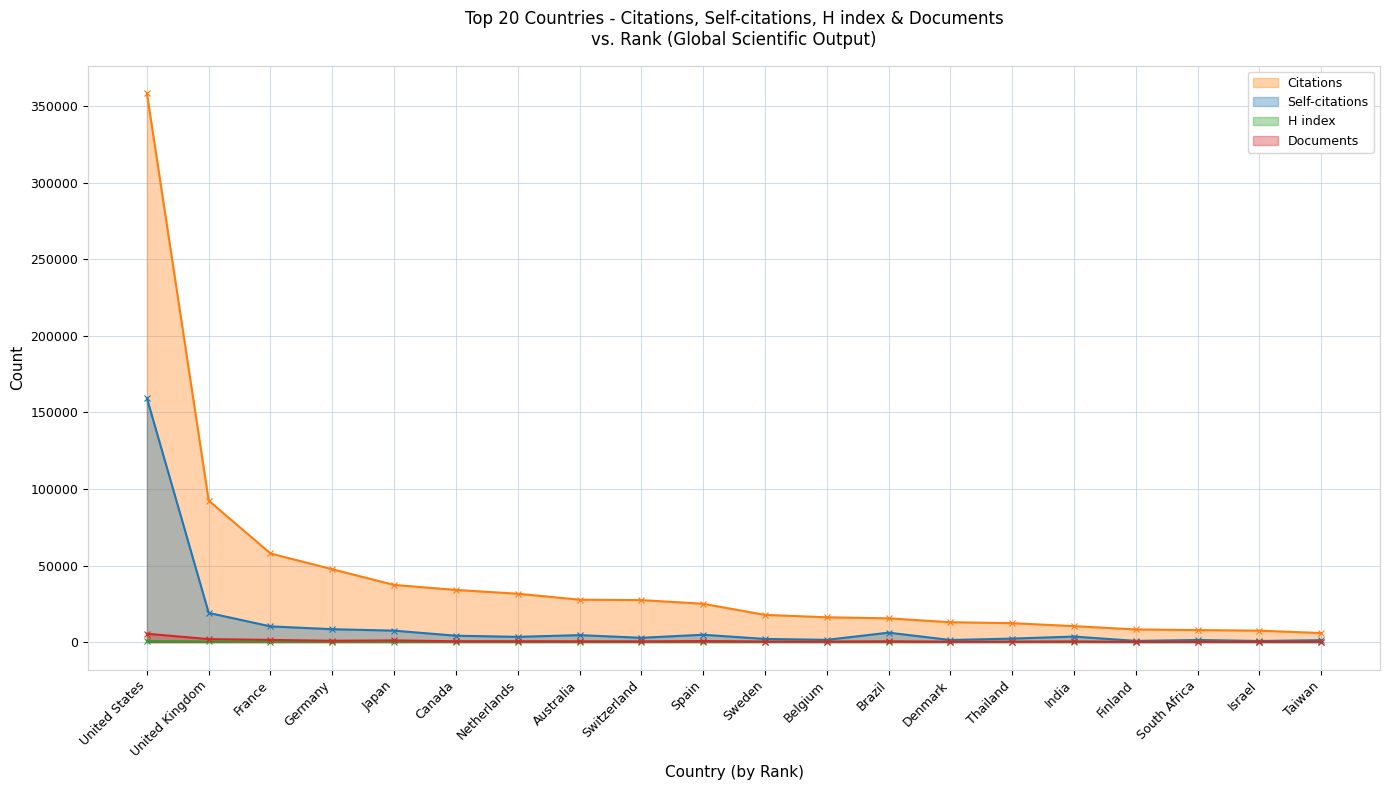

How many values in the Citations series are below 25032?

10